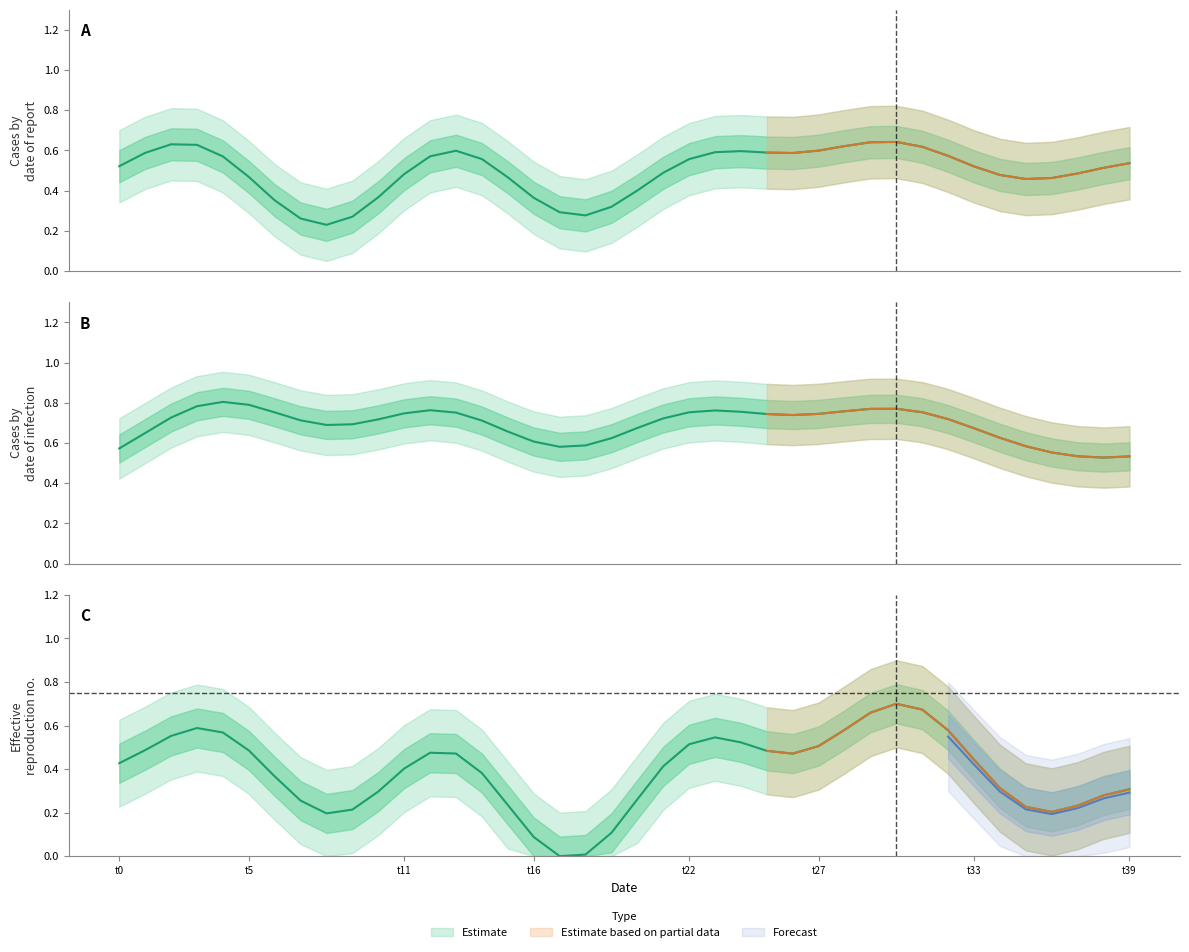

Which category has the lowest value across all series?

17